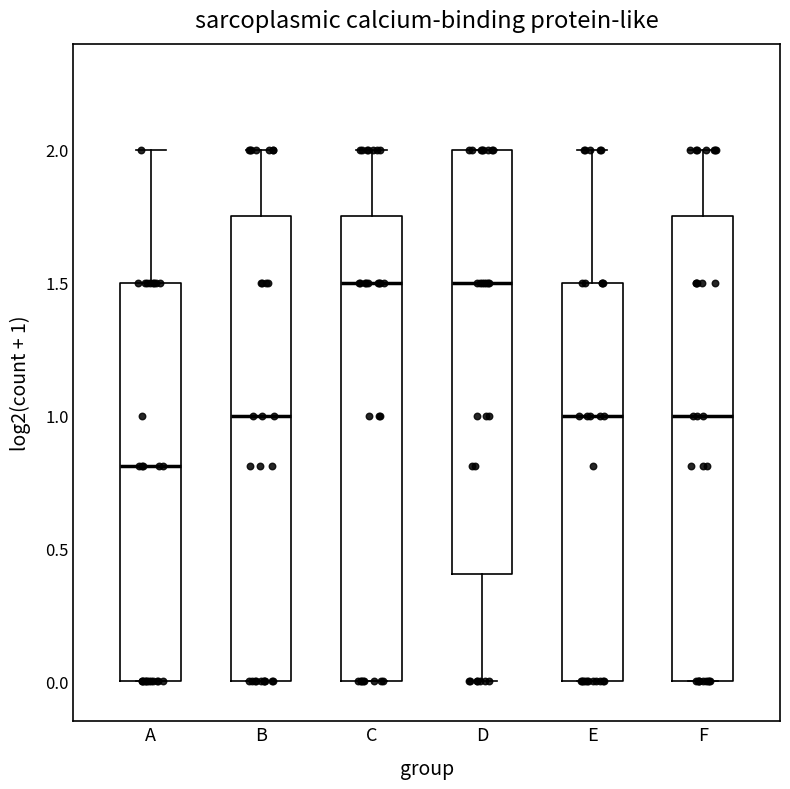

Reading left to right, read every box against the y-axis: the position of its median line, the range the box covers, and the ends of its whiskers. The values are not printed on the chart, so give them approximately, as read against the axis.

A: median 0.80, box 0.00 to 1.50, whiskers 0.00 to 2.00
B: median 1.00, box 0.00 to 1.75, whiskers 0.00 to 2.00
C: median 1.50, box 0.00 to 1.75, whiskers 0.00 to 2.00
D: median 1.50, box 0.40 to 2.00, whiskers 0.00 to 2.00
E: median 1.00, box 0.00 to 1.50, whiskers 0.00 to 2.00
F: median 1.00, box 0.00 to 1.75, whiskers 0.00 to 2.00